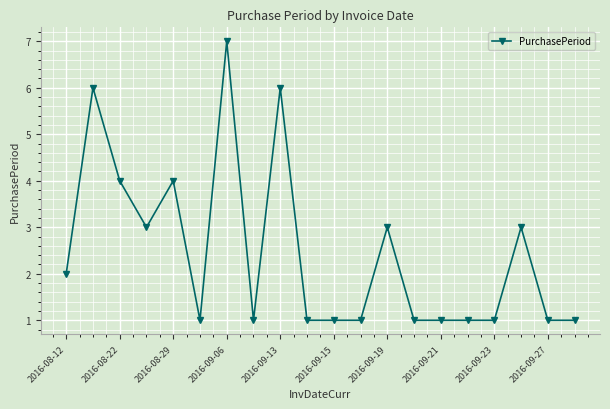

What is the sum of all values?

49